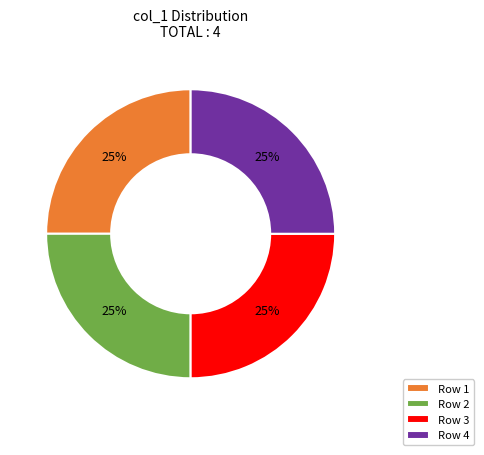

Approximately how many times larger is the value at Row 3 compared to Row 4?

1.0